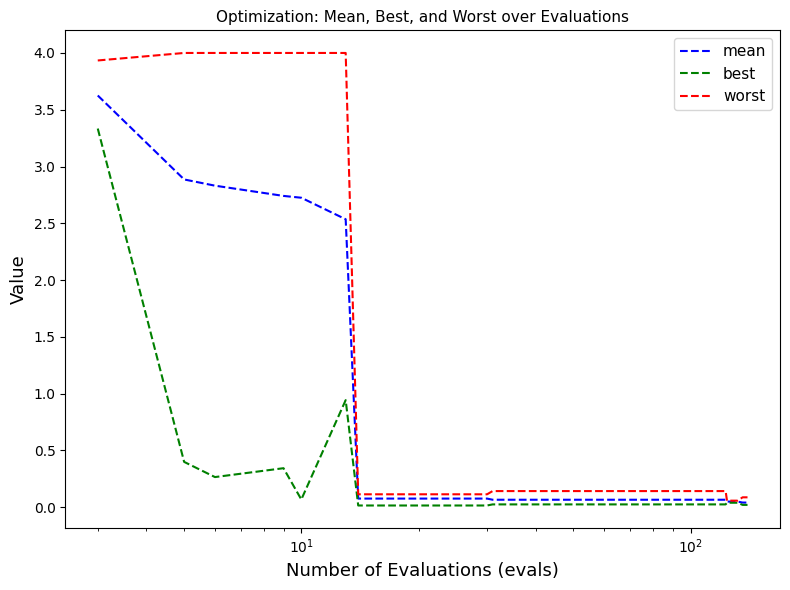

What is the highest value of the mean series?

3.6